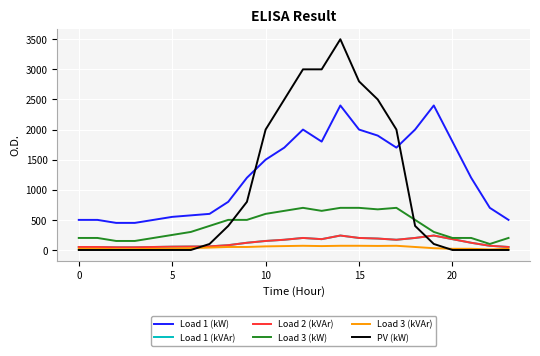

Does the chart display data point markers on the line(s)?

No